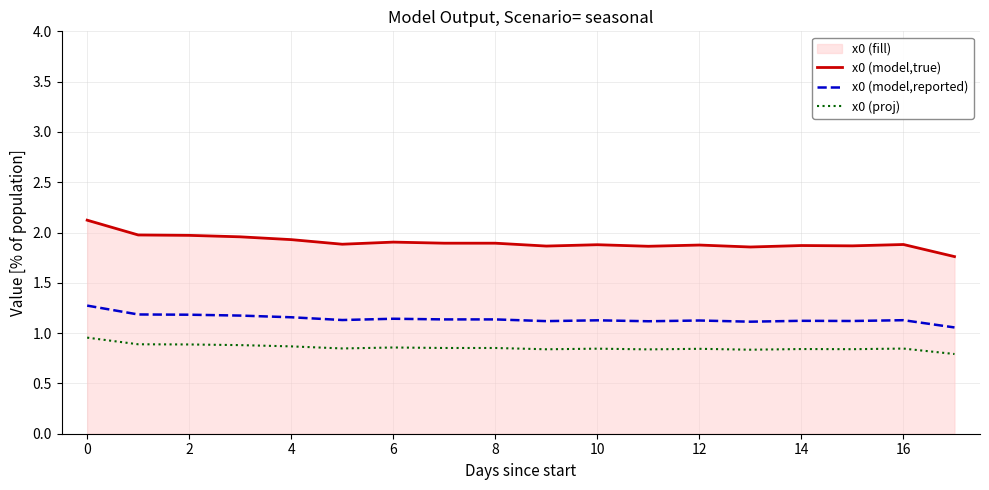

Which category has the highest value in the x0 (model,true) series?

0